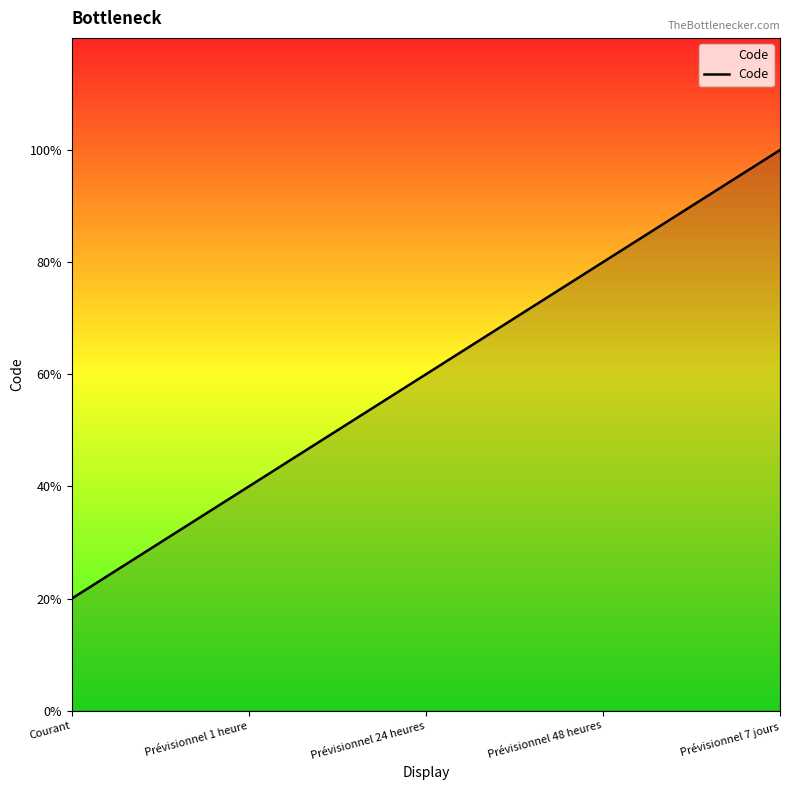

Which has a higher value, Prévisionnel 7 jours or Courant?

Prévisionnel 7 jours